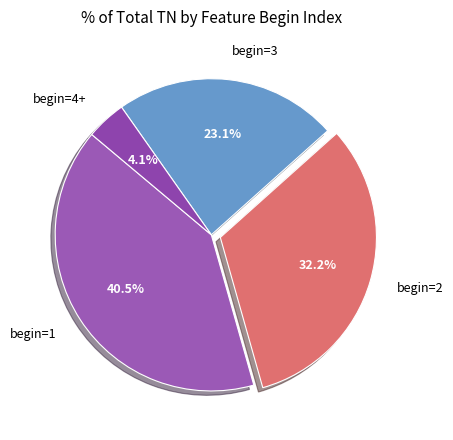

Count the number of slices in the pie.

4